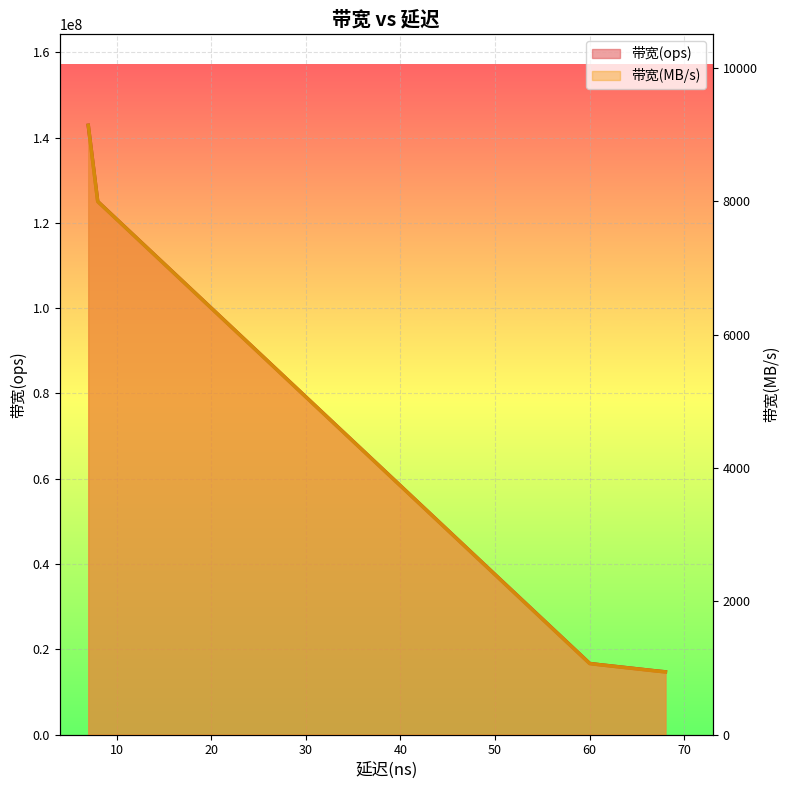

What is the sum of the 带宽(MB/s) values at 67 and 60?

2021